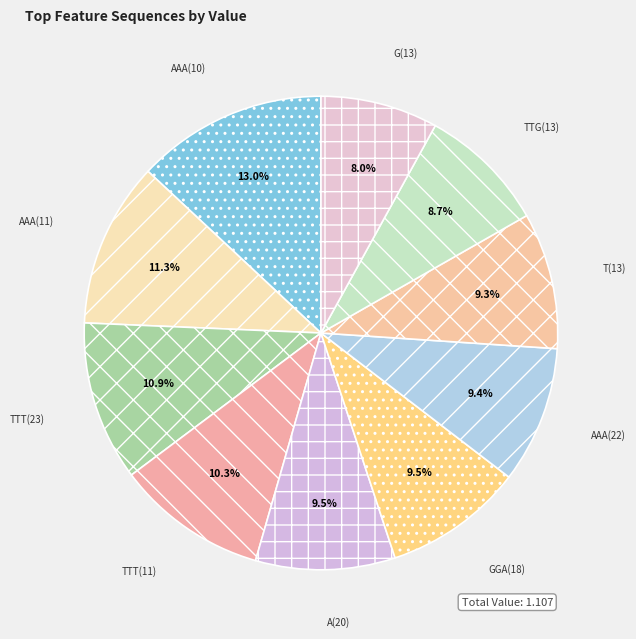

To the nearest percent, what is the combined percentage of GGA(18) and AAA(11)?

21%